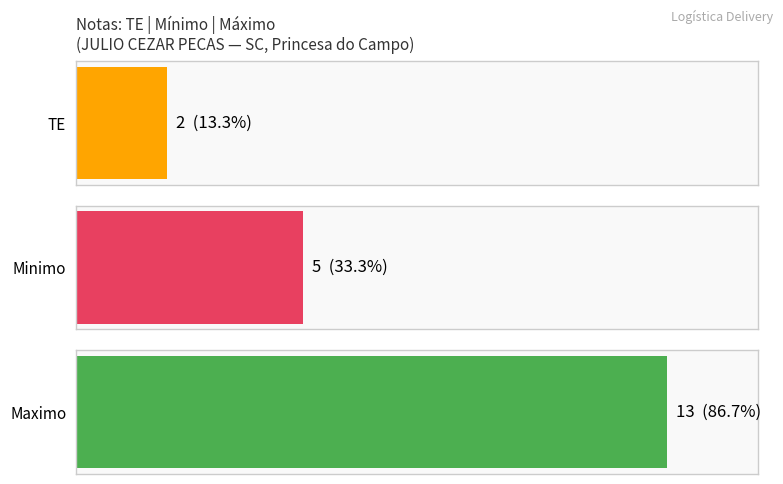

The Maximo series shows 4 at 144112. True or false?

False